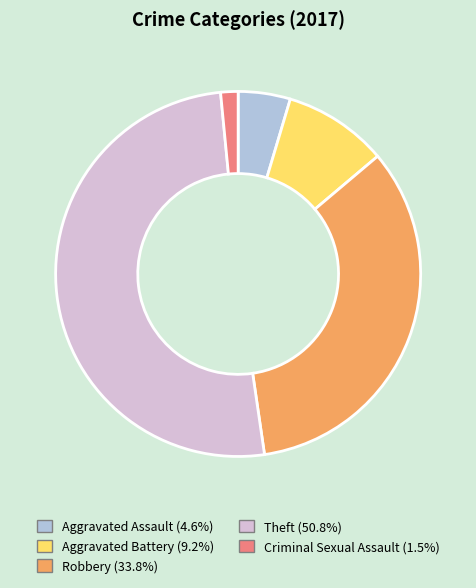

Combined, do Robbery (33.8%) and Criminal Sexual Assault (1.5%) account for over 50%?

No